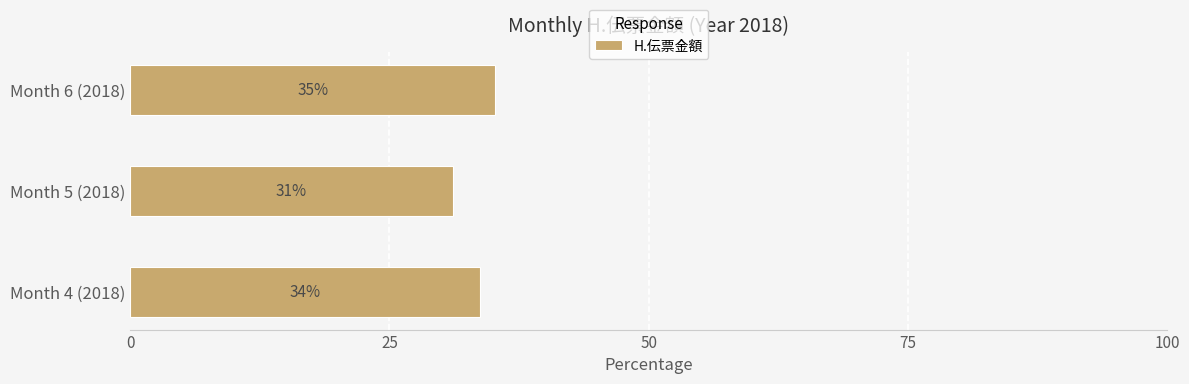

Does the chart contain any negative values?

No